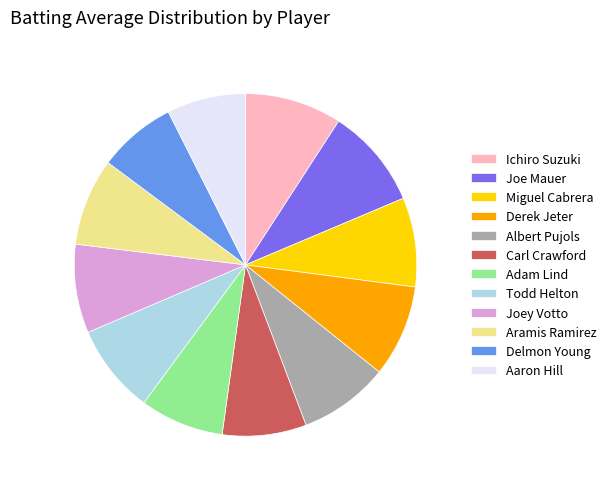

Does Aaron Hill represent more than half of the total?

No